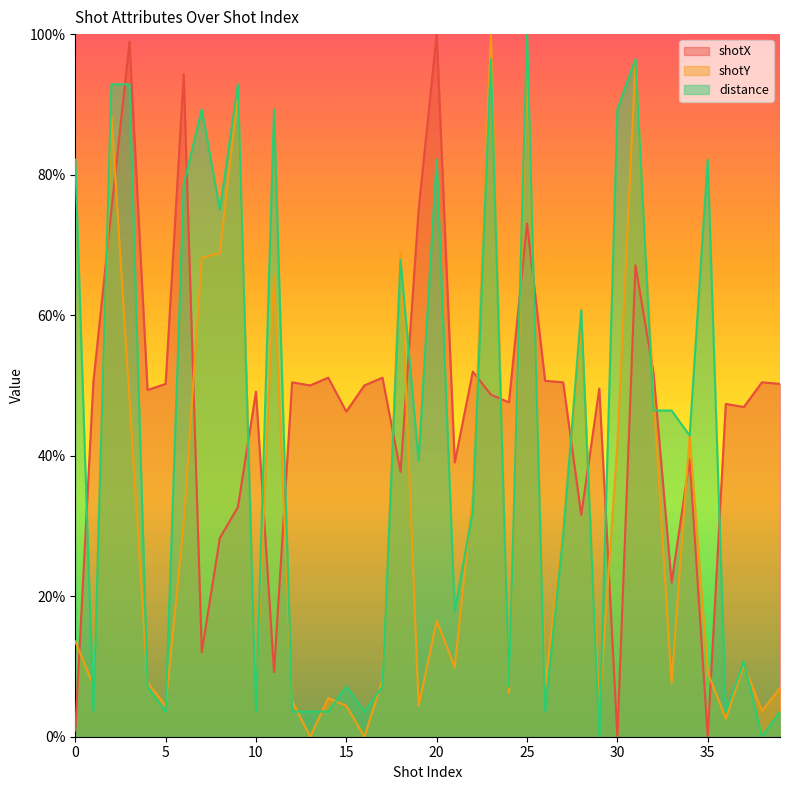

Rank the series by their average value, from lowest to highest.

shotY, distance, shotX